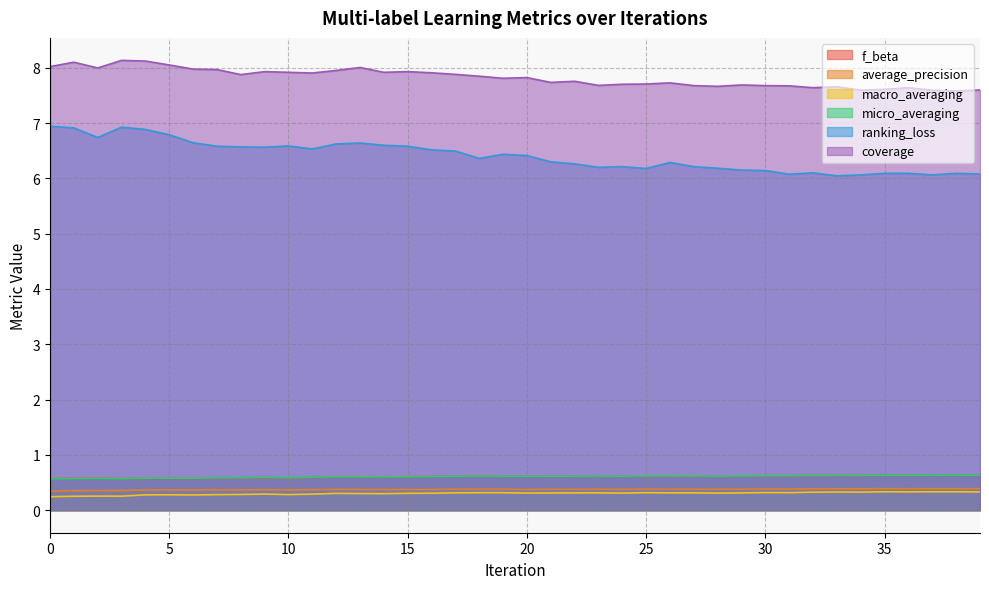

True or false: f_beta and average_precision intersect in this chart.

False